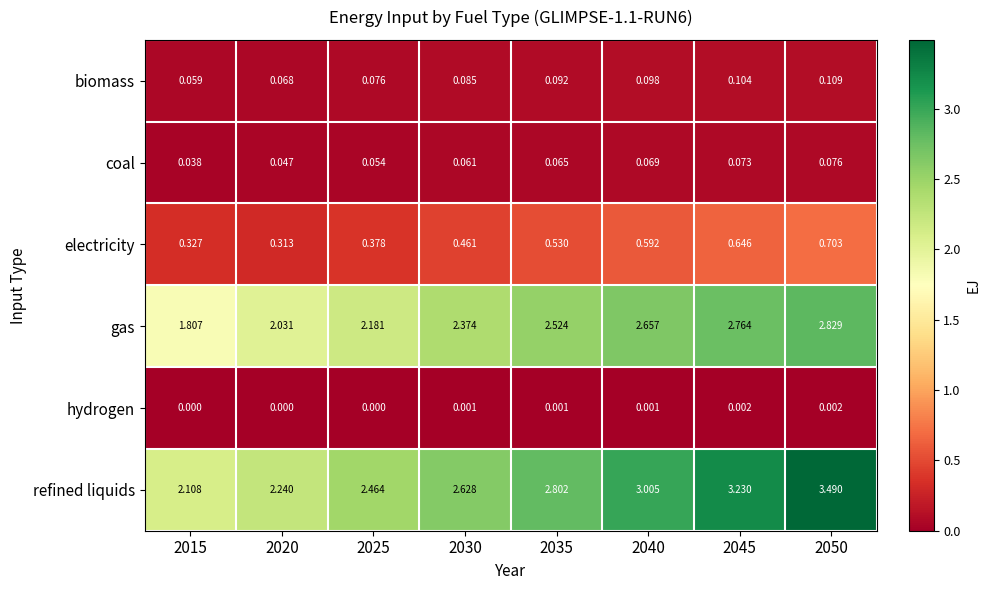

Rank the series at 2040 from highest to lowest value.

refined liquids, gas, electricity, biomass, coal, hydrogen